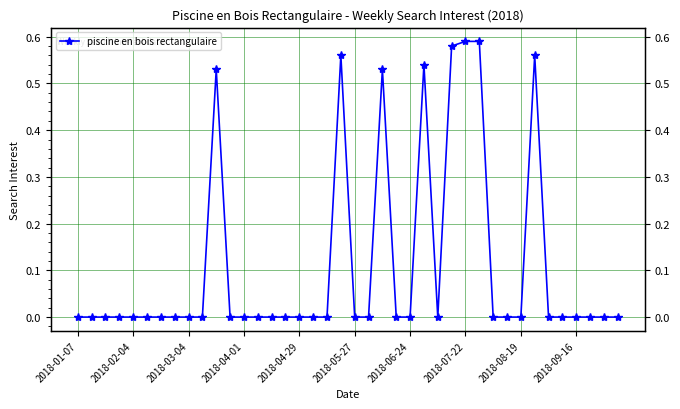

Does the chart display data point markers on the line(s)?

Yes